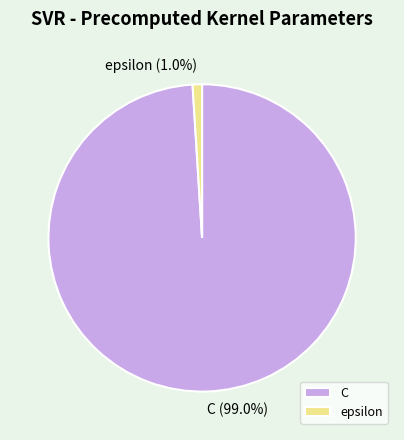

True or false: C accounts for 89% of the total.

False